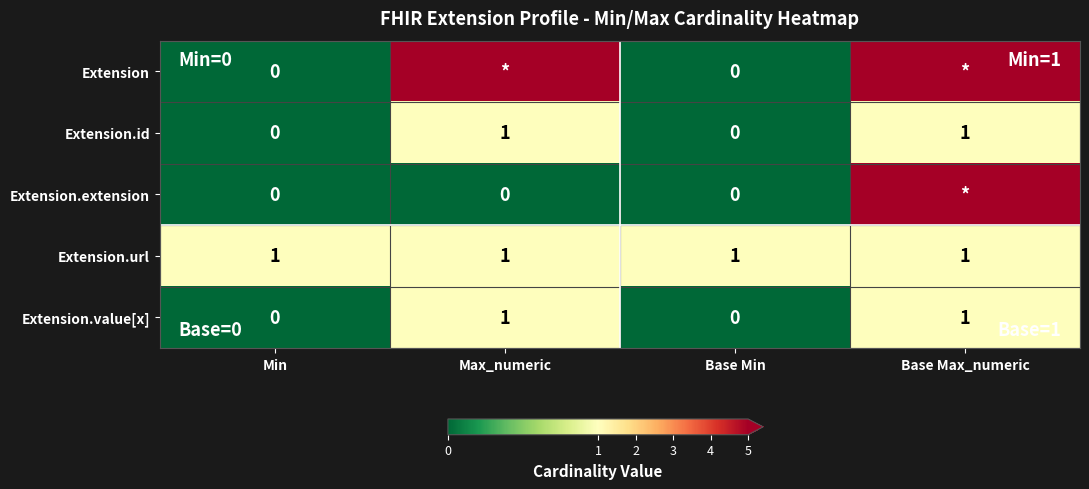

Is the value of Extension.extension at Max_numeric greater than the value of Extension.value[x] at Max_numeric?

No